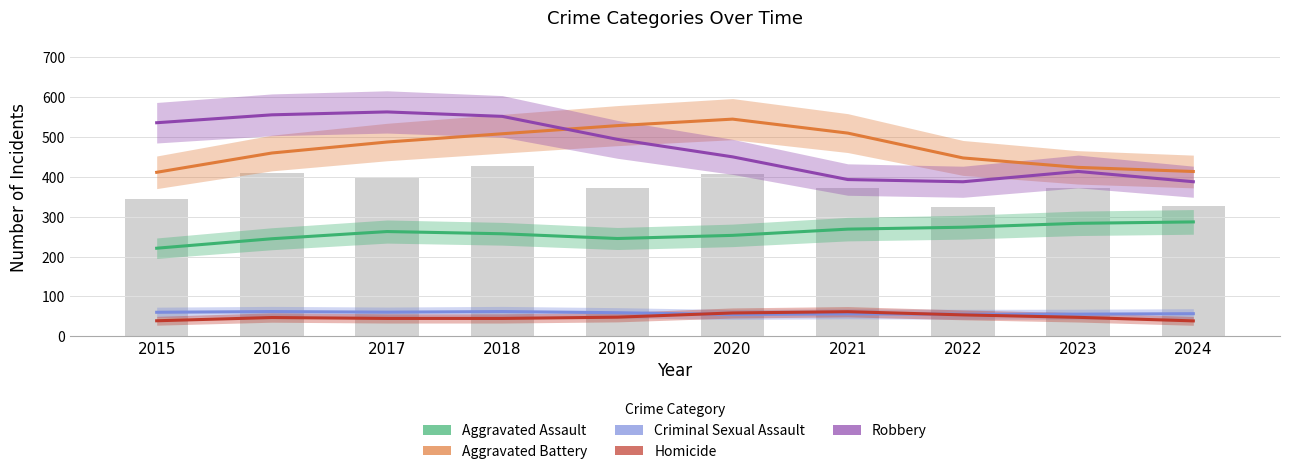

Which category has the lowest value in the Robbery series?

2022